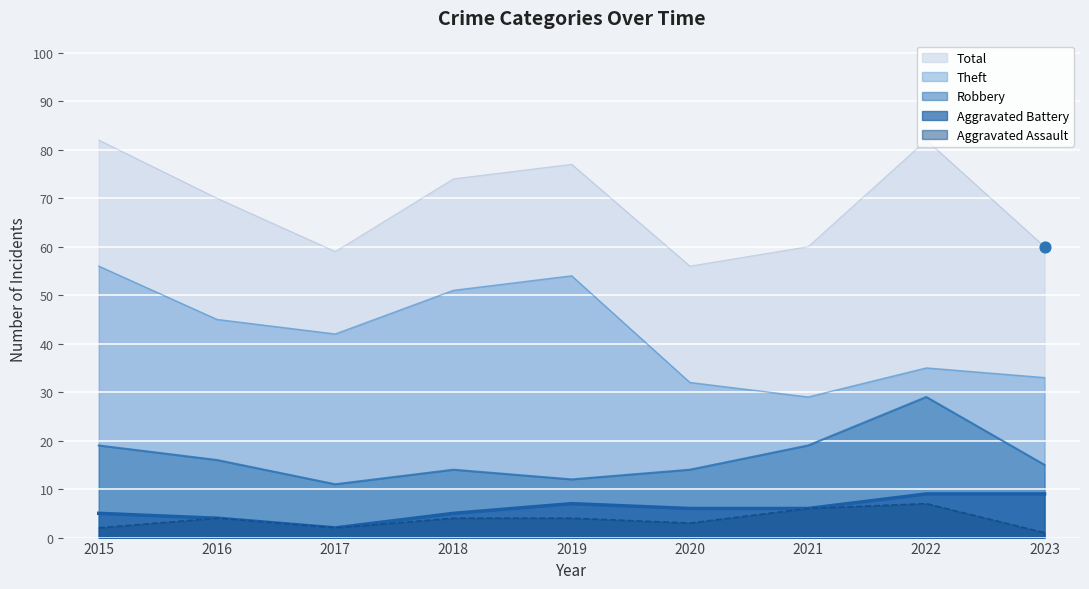

Is the value of Total at 2022 greater than the value of Theft at 2019?

Yes